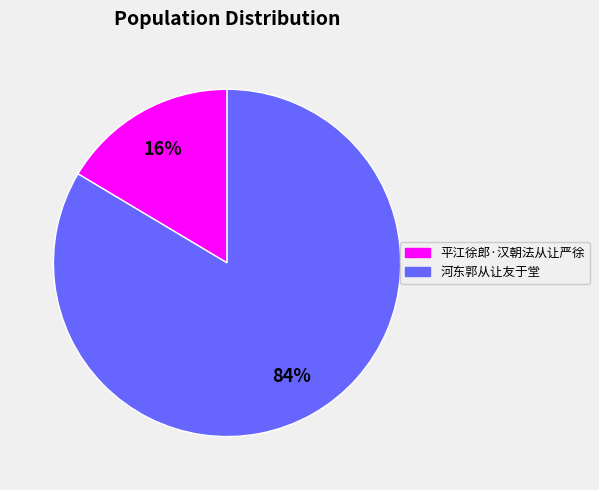

To the nearest percent, what percentage of the pie is 平江徐郎·汉朝法从让严徐?

16%